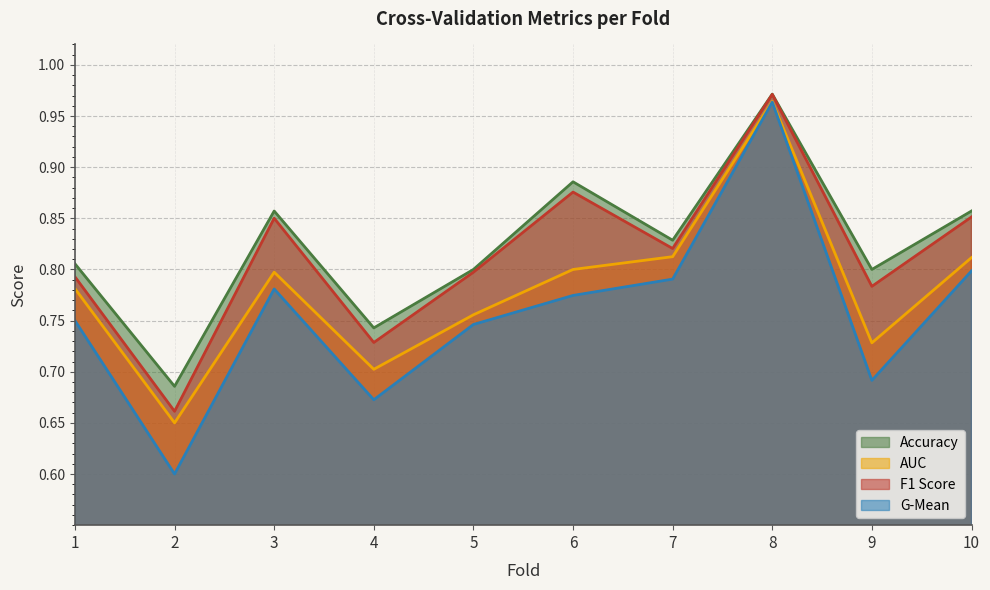

How many interior local peaks does the auc series have?

2